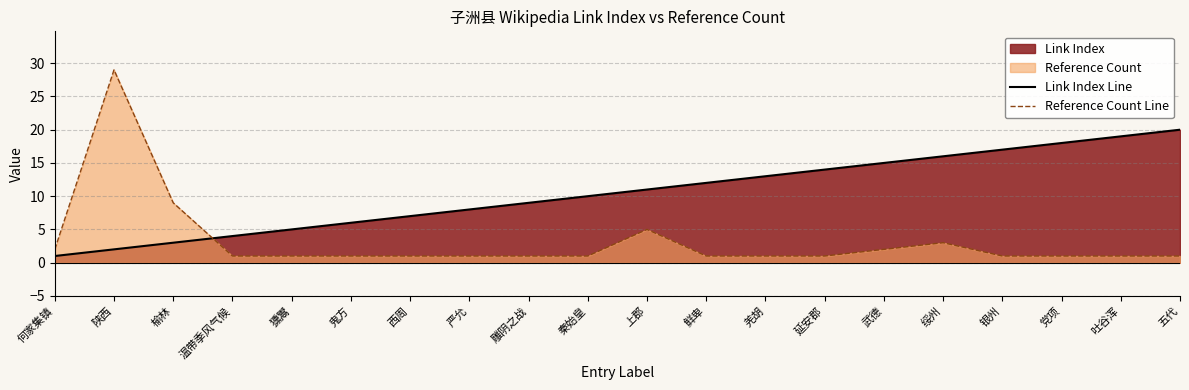

What is the minimum value shown in the chart?

1